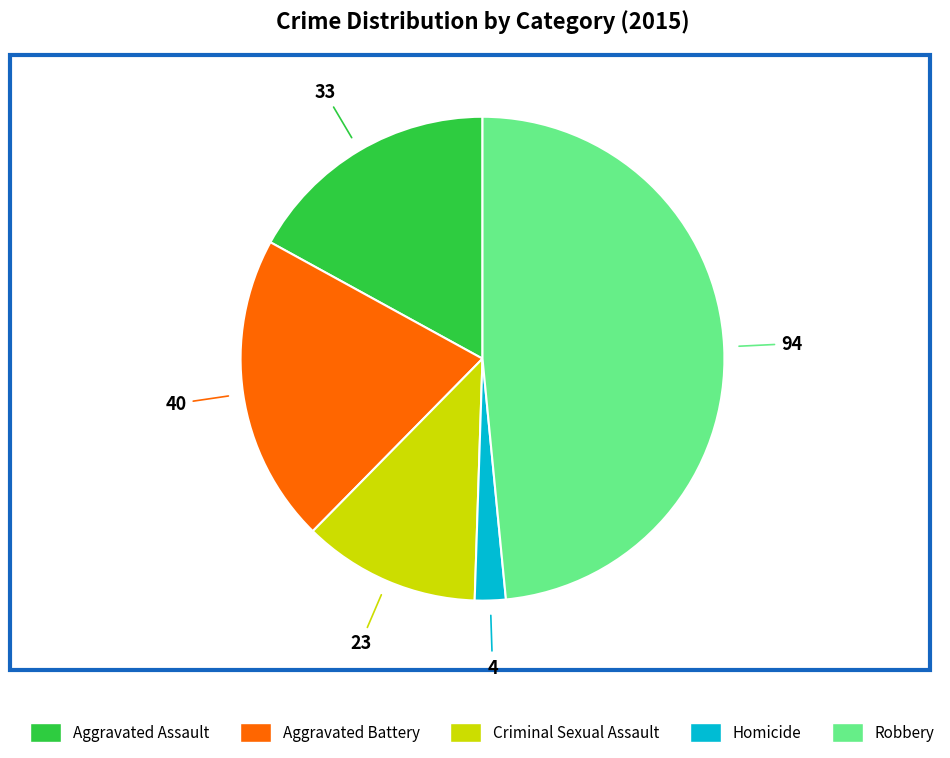

How many segments does this pie chart have?

5